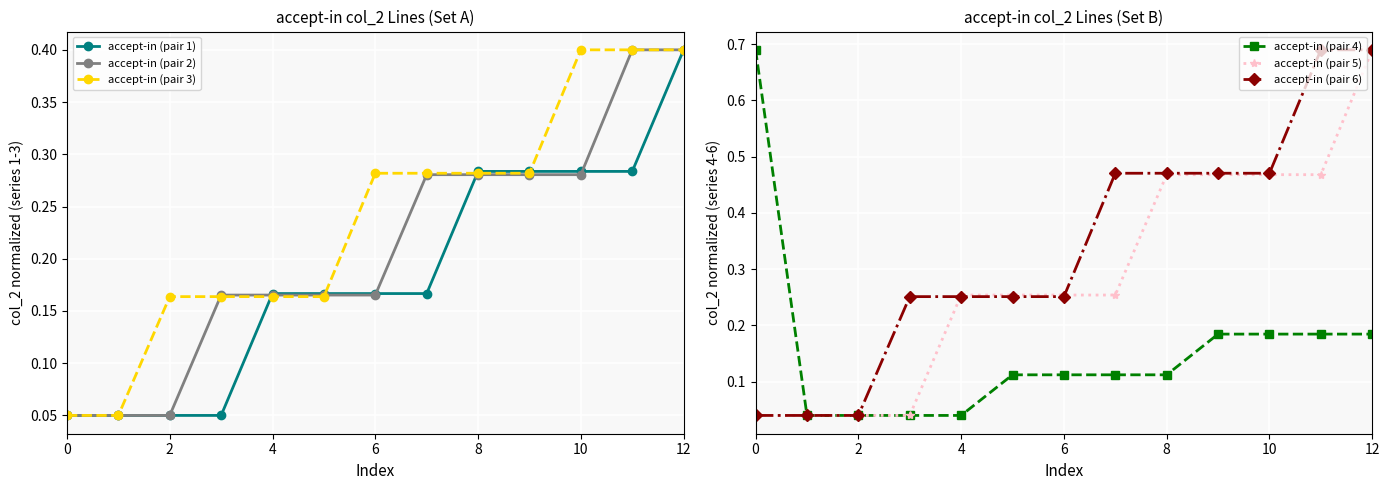

What is the spread (max minus min) of values at 0?

0.7